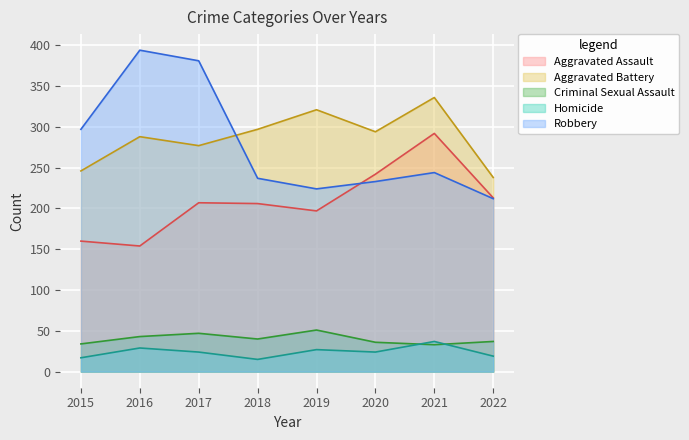

At which label does Criminal Sexual Assault first exceed 40?

2016